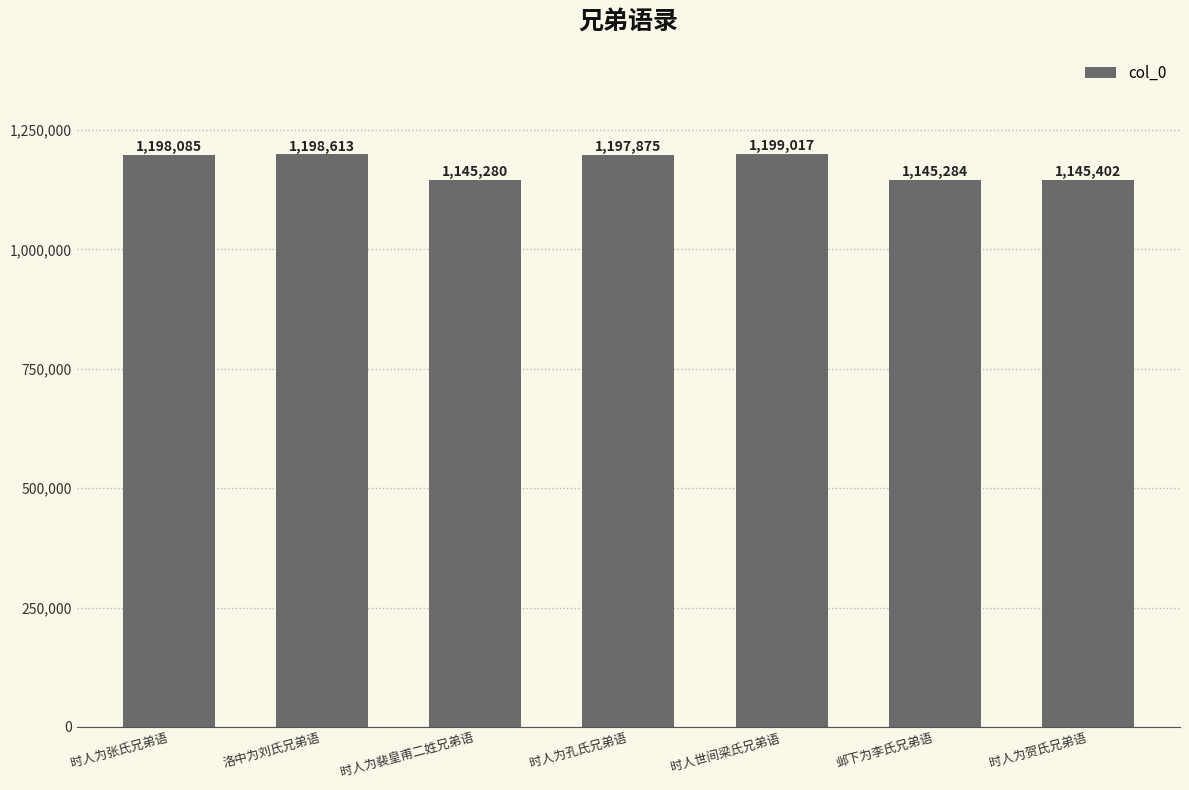

Between 邺下为李氏兄弟语 and 时人为裴皇甫二姓兄弟语, which is larger?

邺下为李氏兄弟语